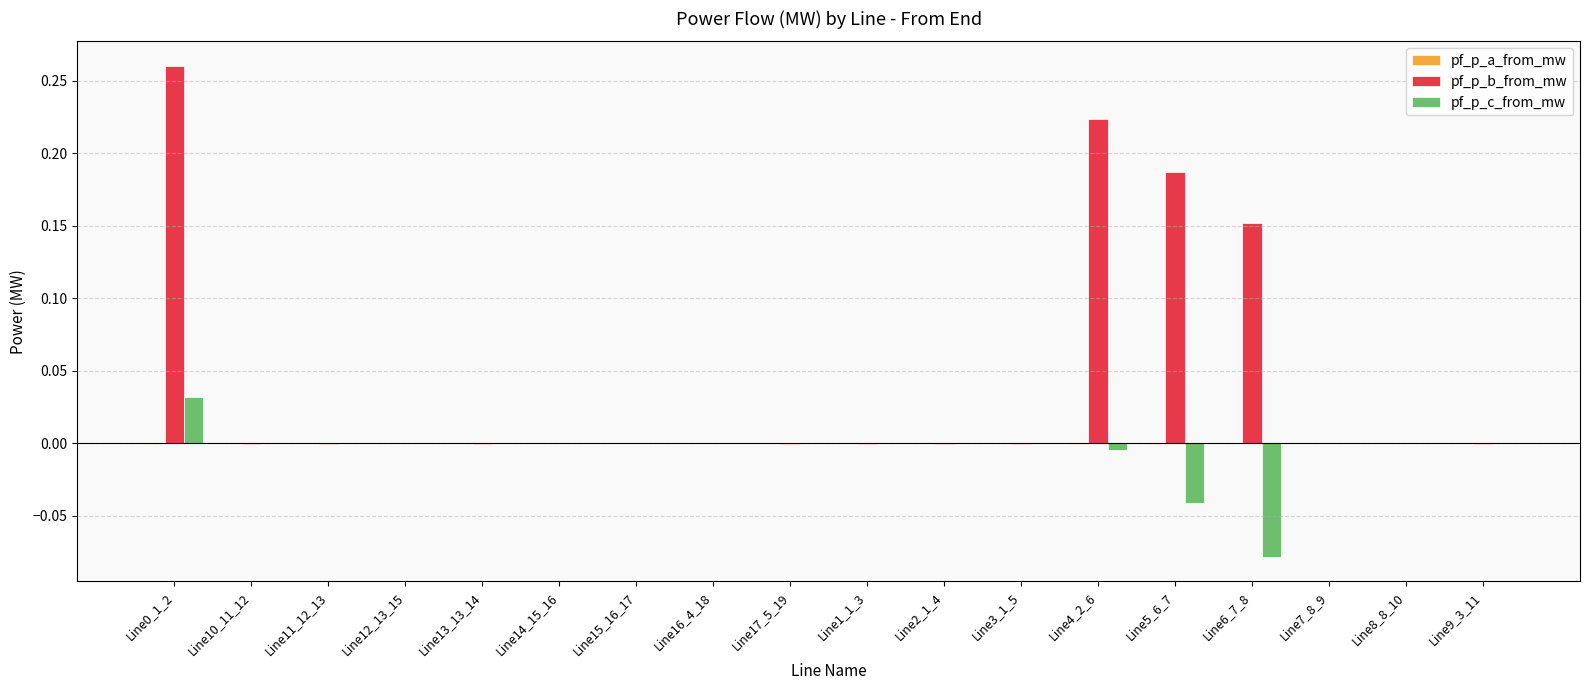

Count the number of categories in the chart.

18